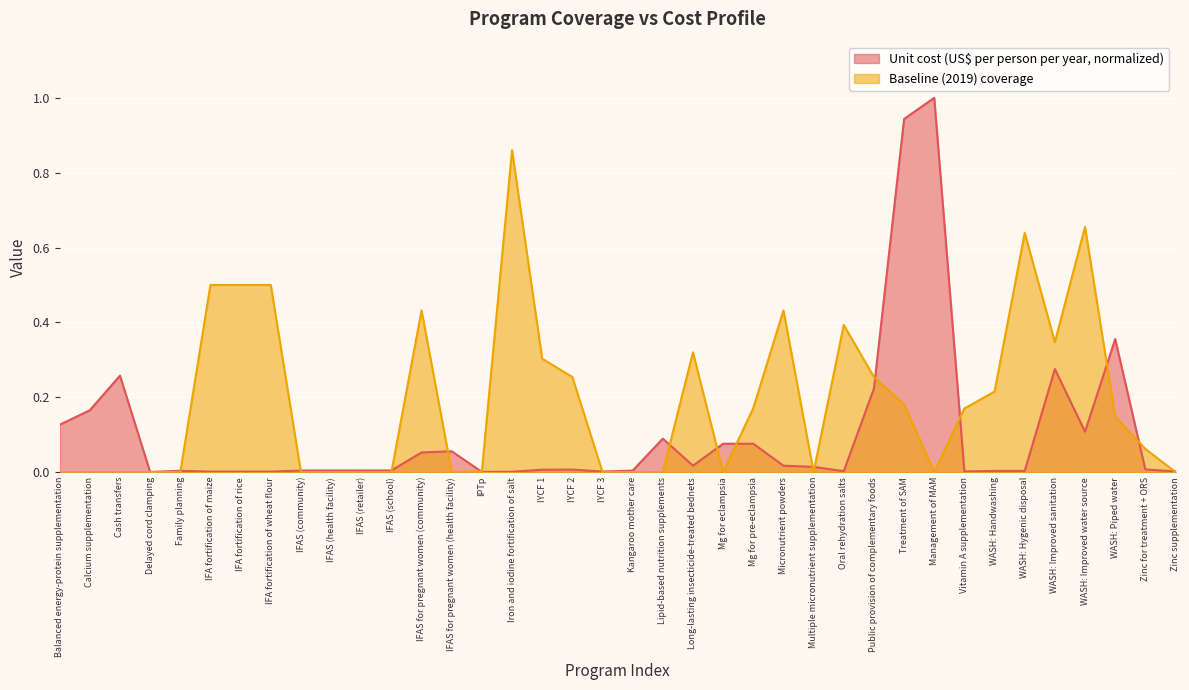

What is the label of the 6th point from the left?

IFA fortification of maize